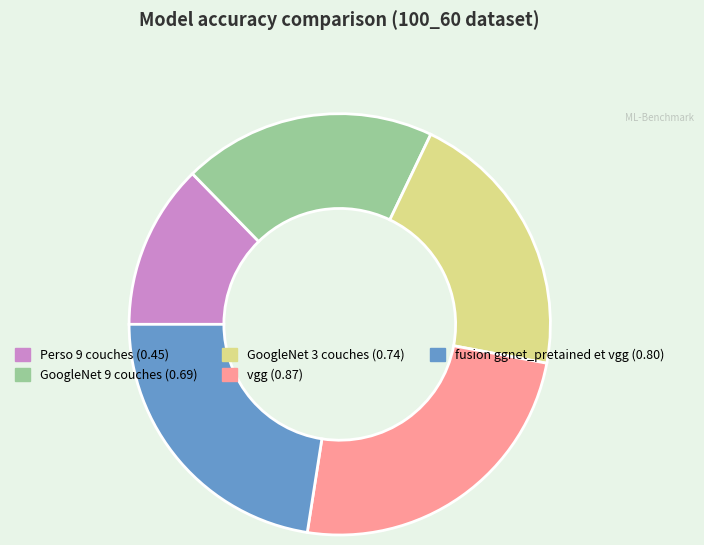

Does any single category account for the majority?

No